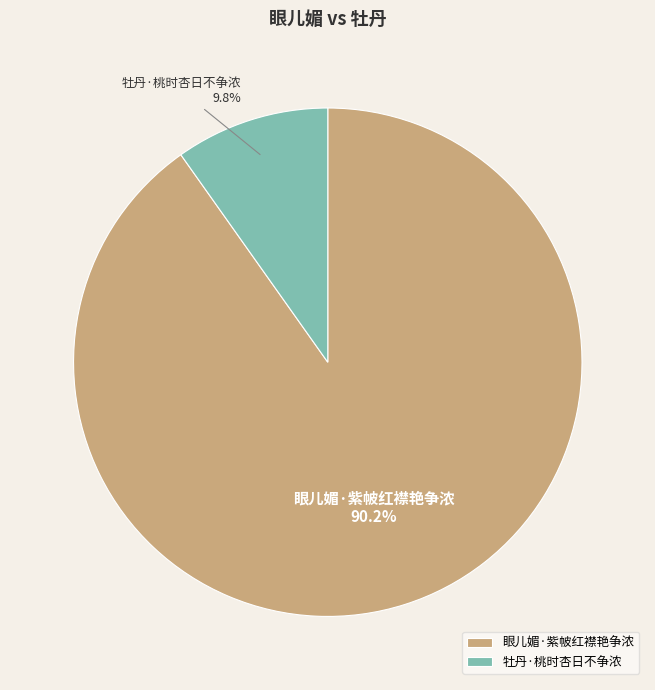

Between 眼儿媚·紫帔红襟艳争浓 and 牡丹·桃时杏日不争浓, which is larger?

眼儿媚·紫帔红襟艳争浓